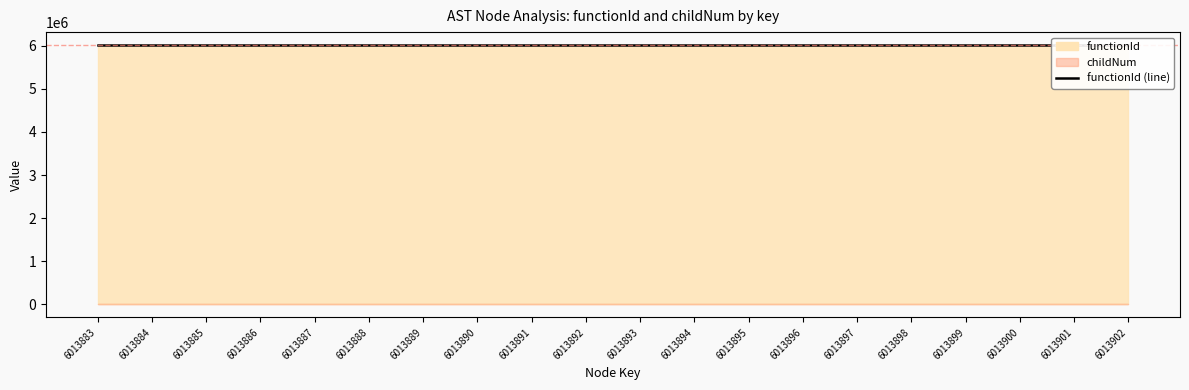

In childNum, how many points are higher than both neighbors (excluding endpoints)?

4